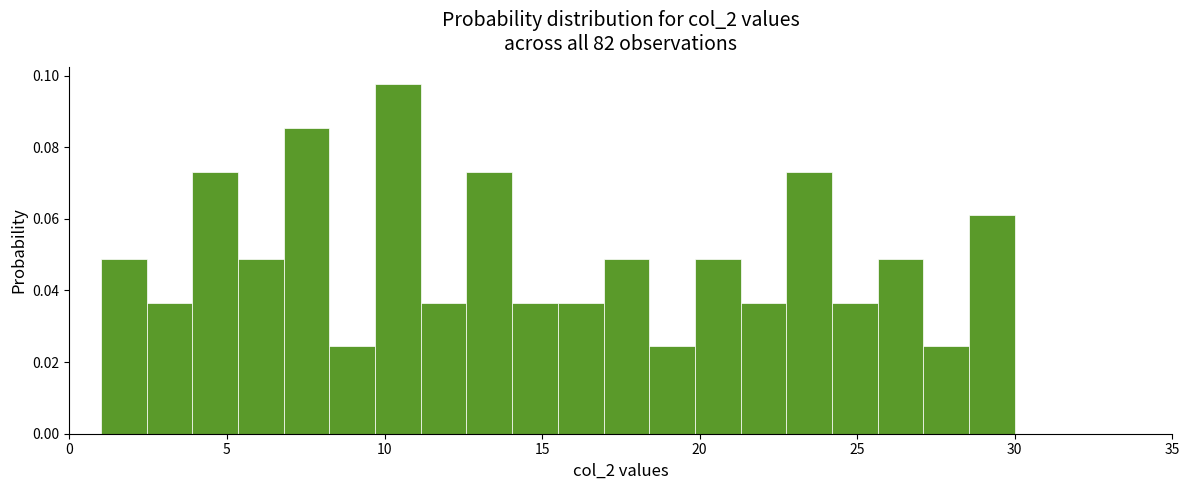

Around what value on the x-axis is the tallest bar? Give the approximate position of its centre, as read against the axis.

10.5